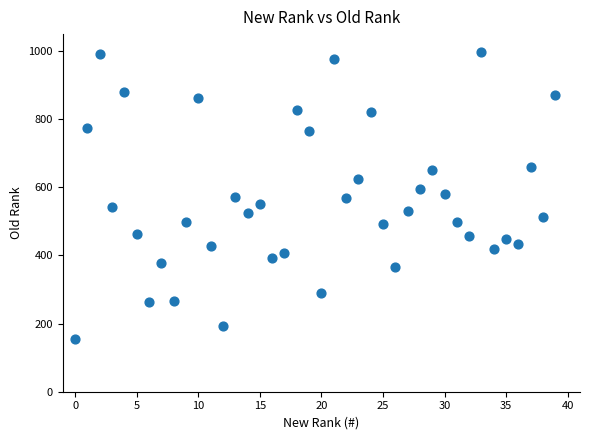

What is the range of Y values (max minus min)?

844